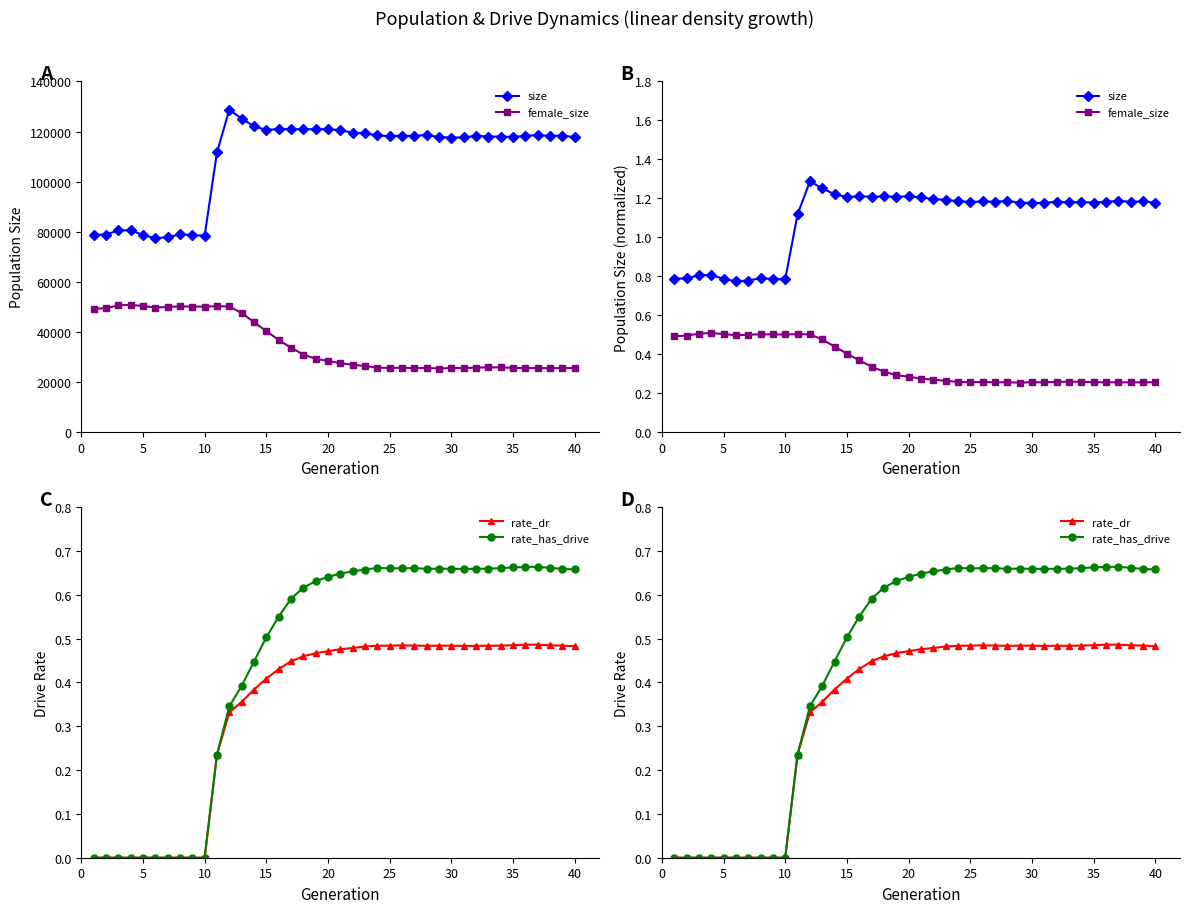

True or false: female_size and size cross at least once.

False